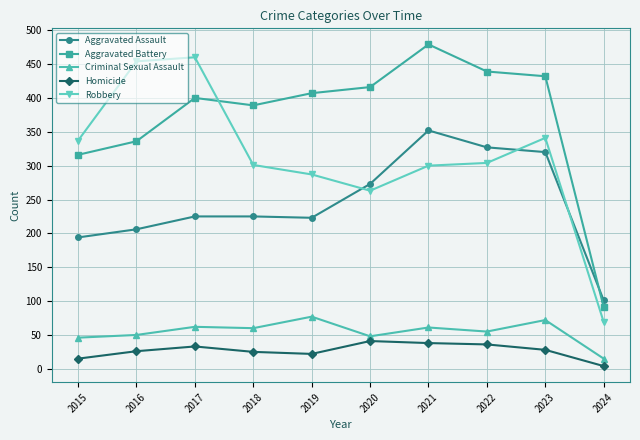

What is the difference between the highest and lowest values at 2023?

404